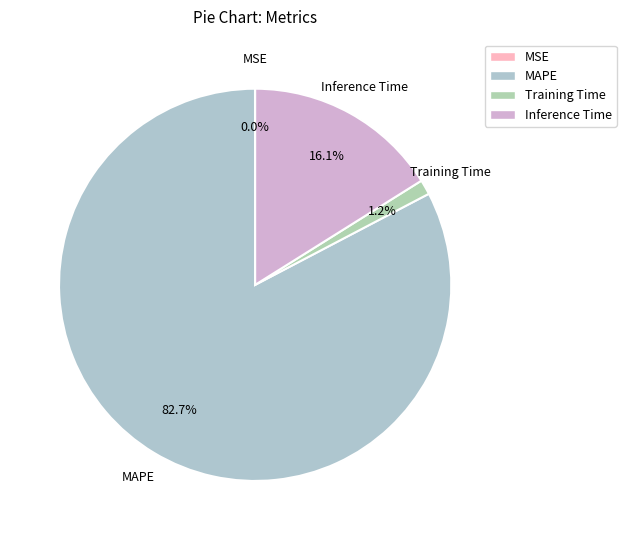

Which slice is the smallest?

MSE